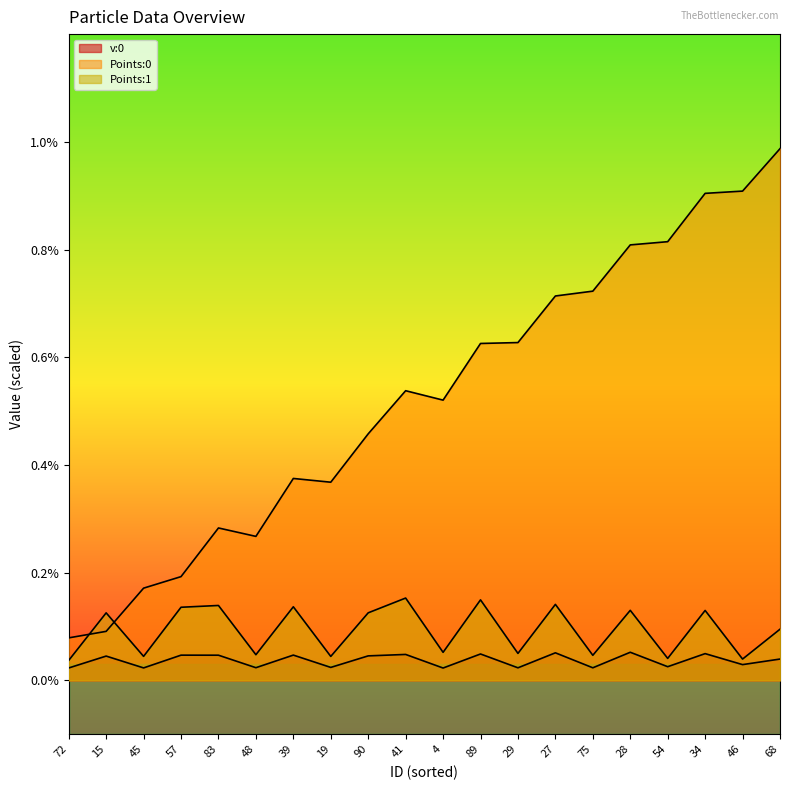

In Points:1, how many points are higher than both neighbors (excluding endpoints)?

8